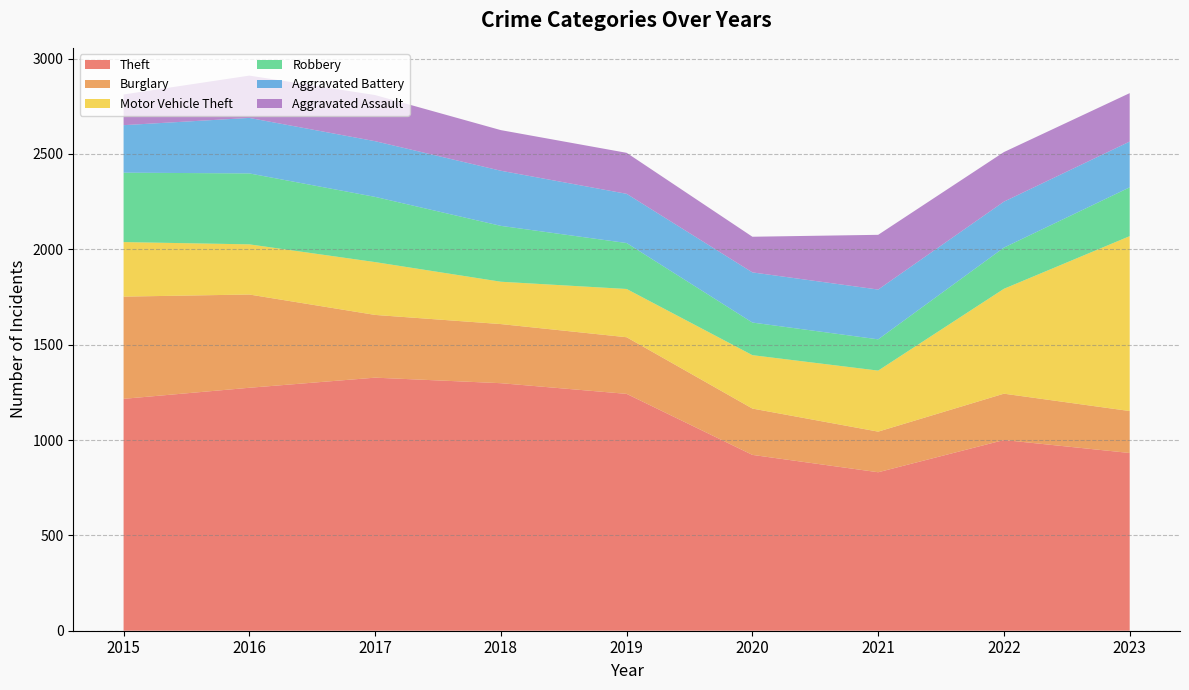

Reading right to left, what are all the values shown in this chart?

Theft: 932	1000	831	922	1242	1298	1327	1274	1216
Burglary: 220	243	213	243	297	310	329	489	536
Motor Vehicle Theft: 917	550	320	280	253	222	277	263	286
Robbery: 256	216	164	171	241	293	342	372	364
Aggravated Battery: 240	241	261	263	258	289	292	291	249
Aggravated Assault: 254	260	287	187	215	213	242	222	161